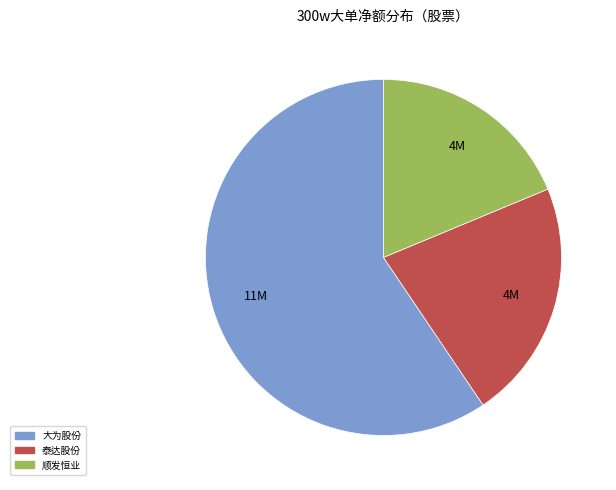

How many slices are in this pie chart?

3